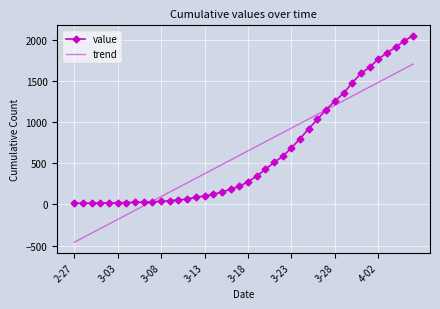

Count the number of data series in this chart.

2